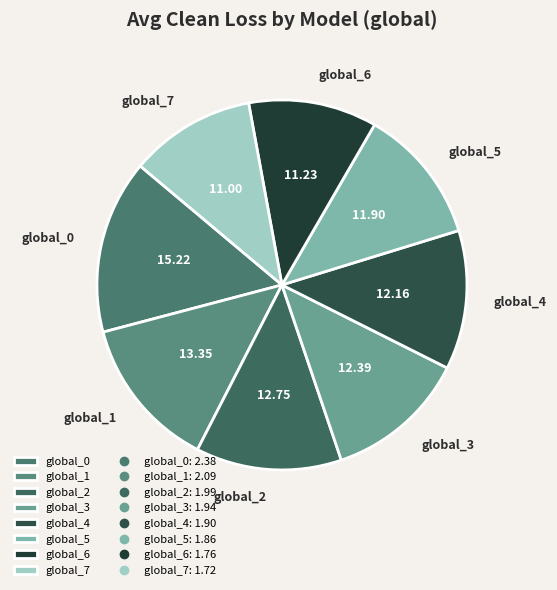

Combined, do global_2 and global_1 account for over 50%?

No